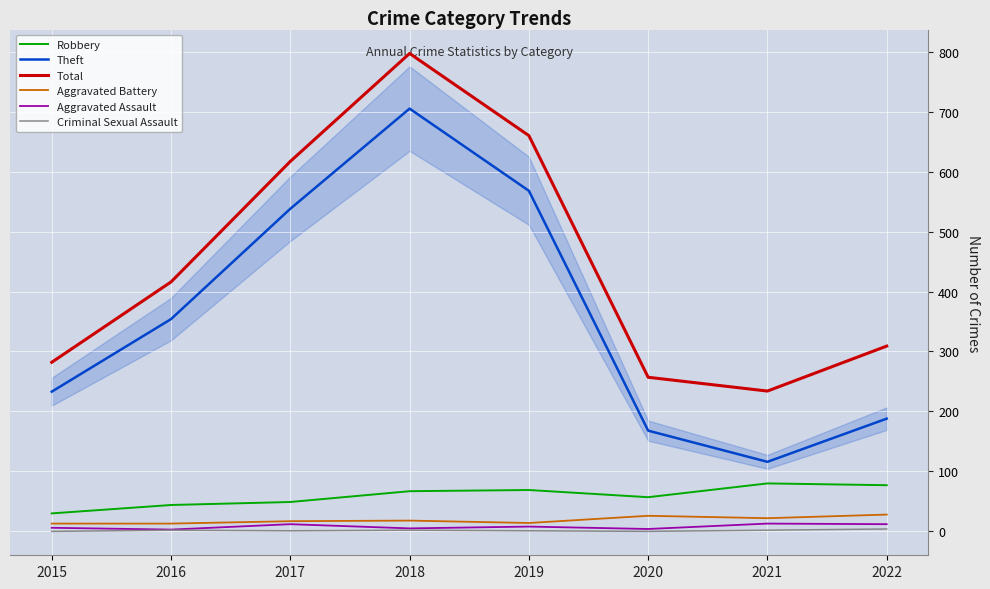

Is the value of Theft at 2017 greater than the value of Criminal Sexual Assault at 2015?

Yes